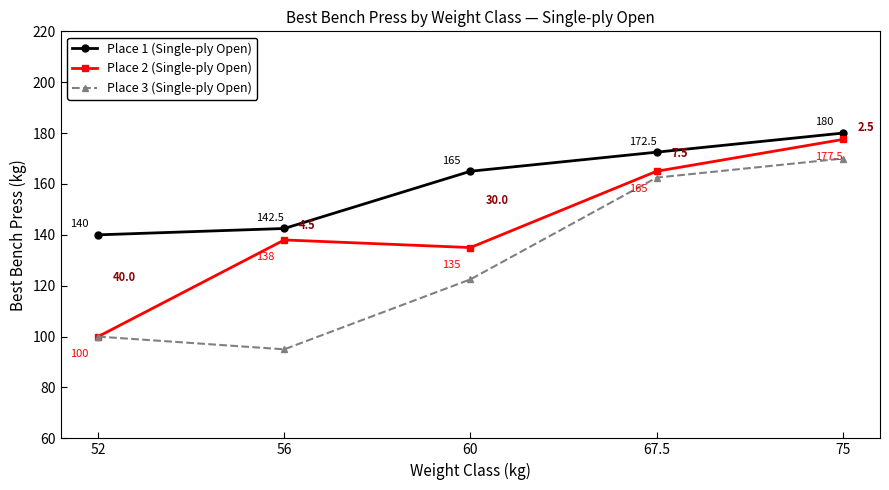

Which series has the widest spread of values?

Place 2 (Single-ply Open)